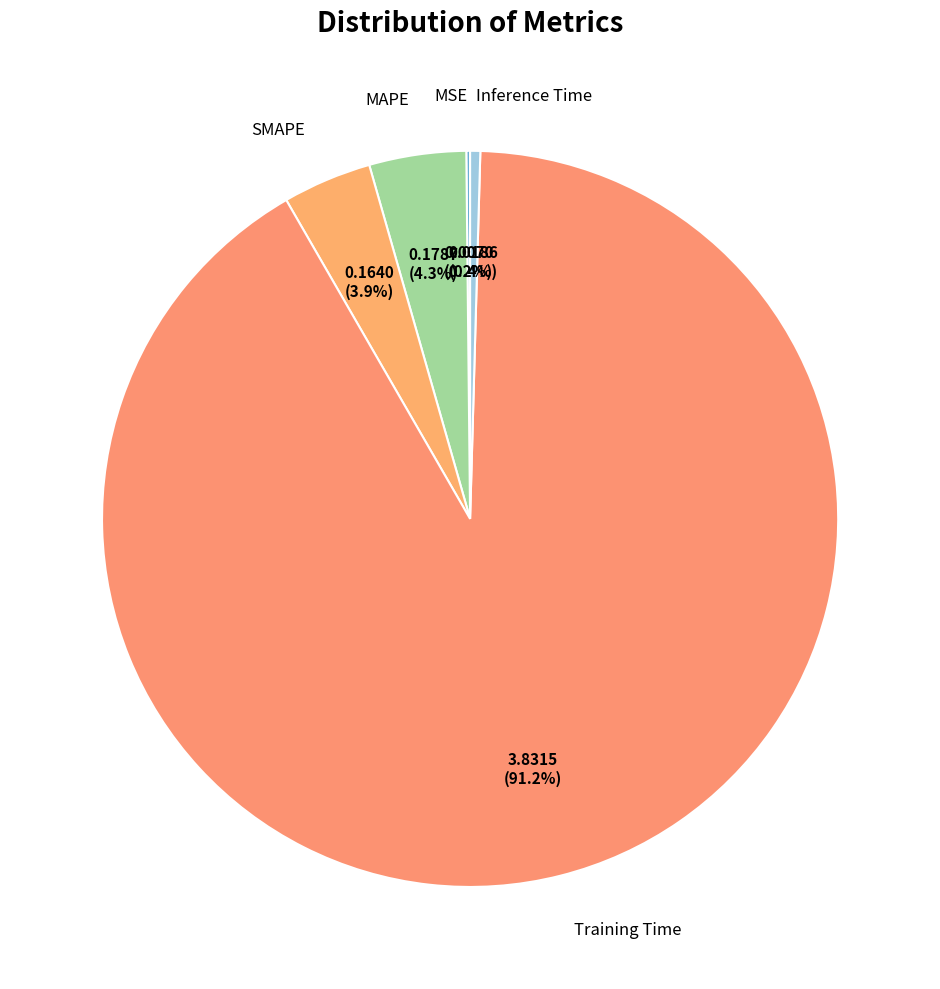

Is the sum of Training Time and SMAPE greater than half?

Yes